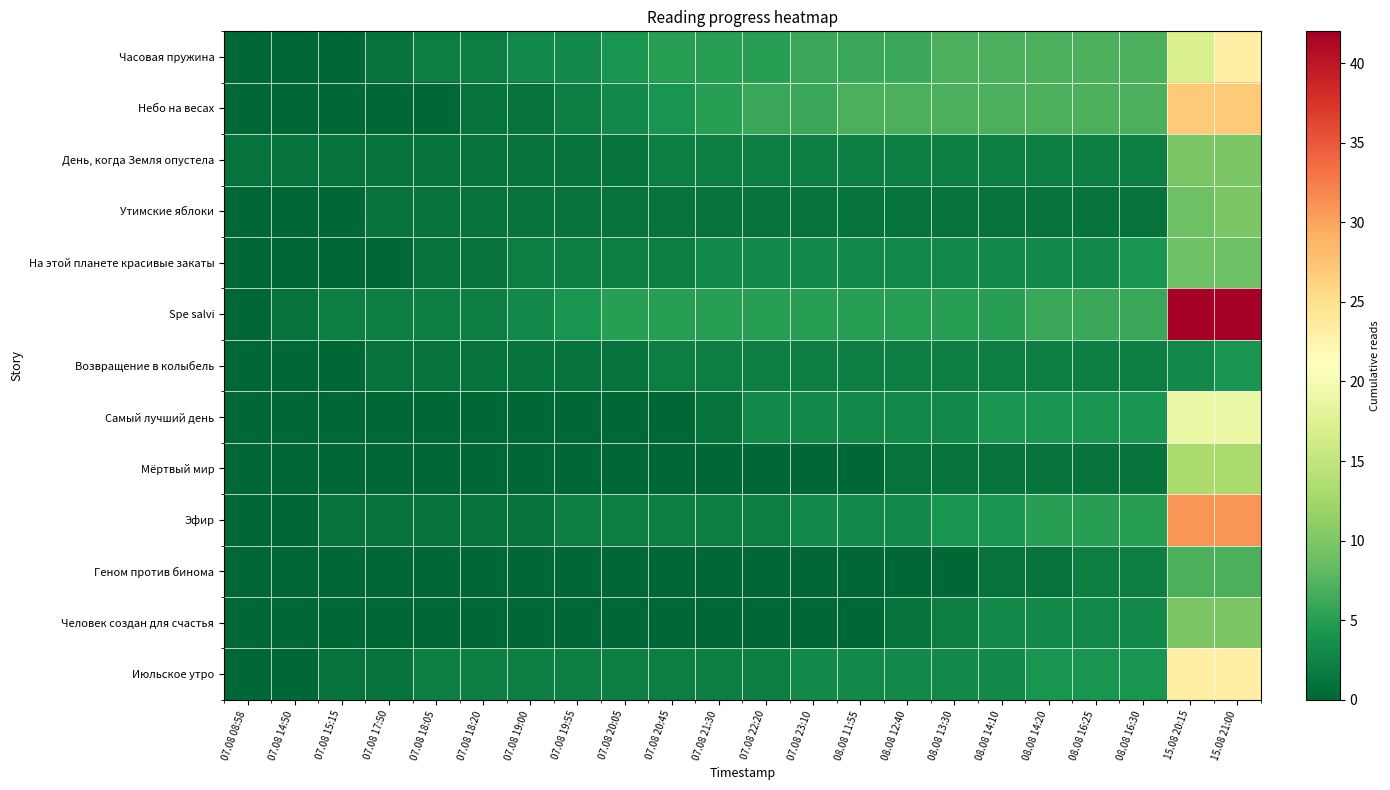

At how many categories does at least one series exceed 31?

2